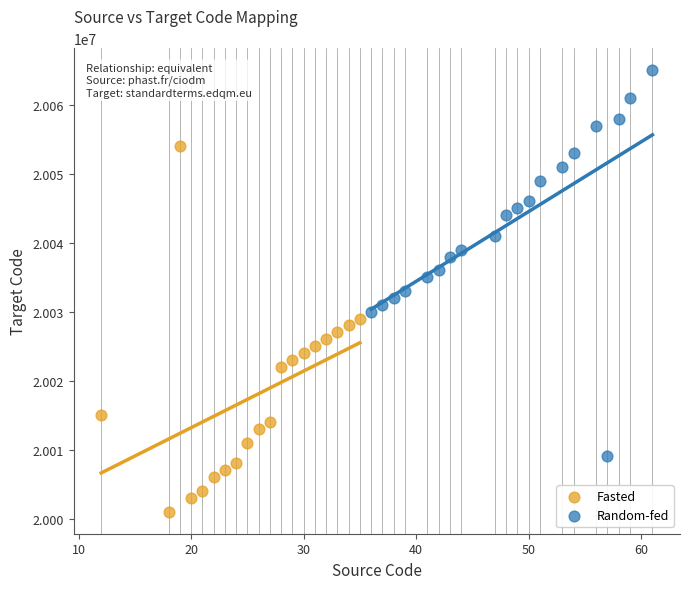

Which series reaches the minimum Y coordinate?

Fasted